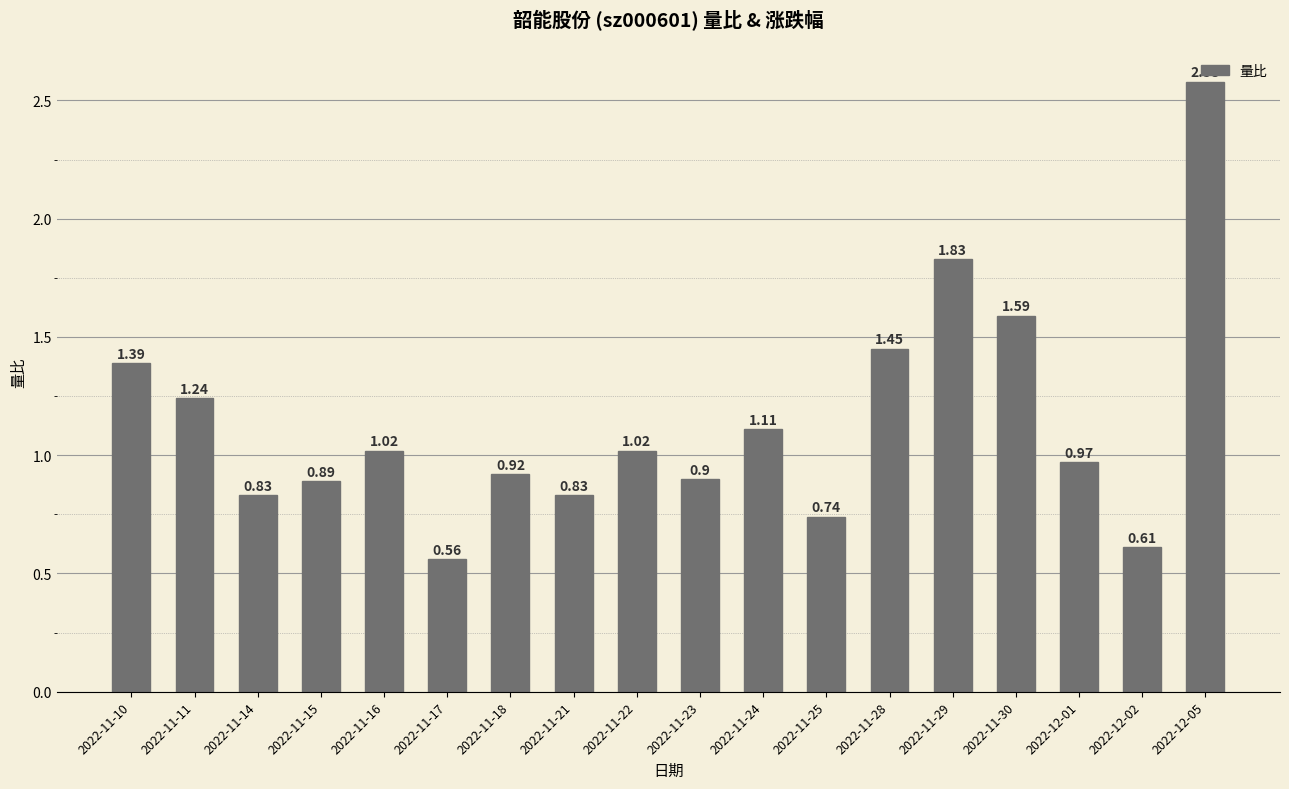

What is the sum of the values at 2022-11-28 and 2022-11-17?

2.0